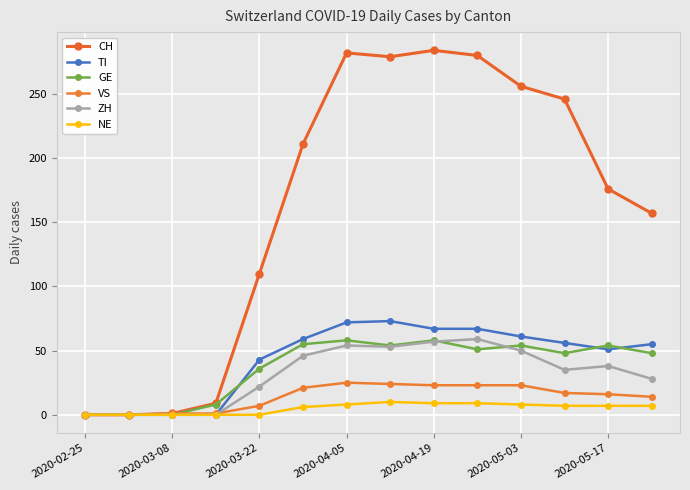

What is the average value of the VS series?

14